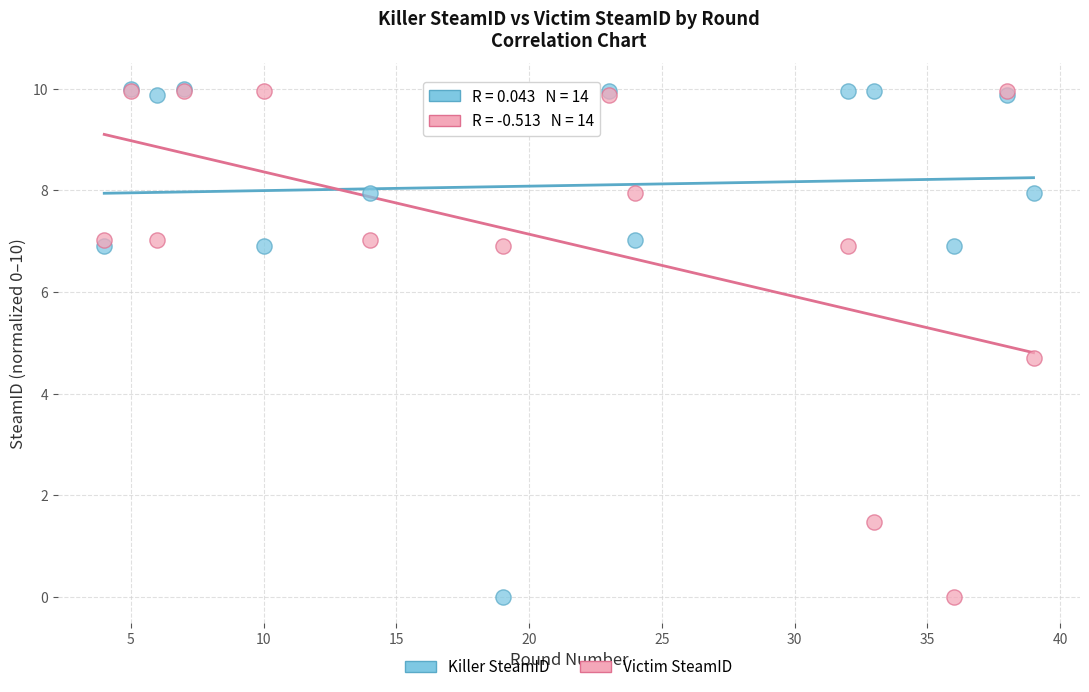

In the Victim SteamID series, what Y value is closest to 4?

4.7